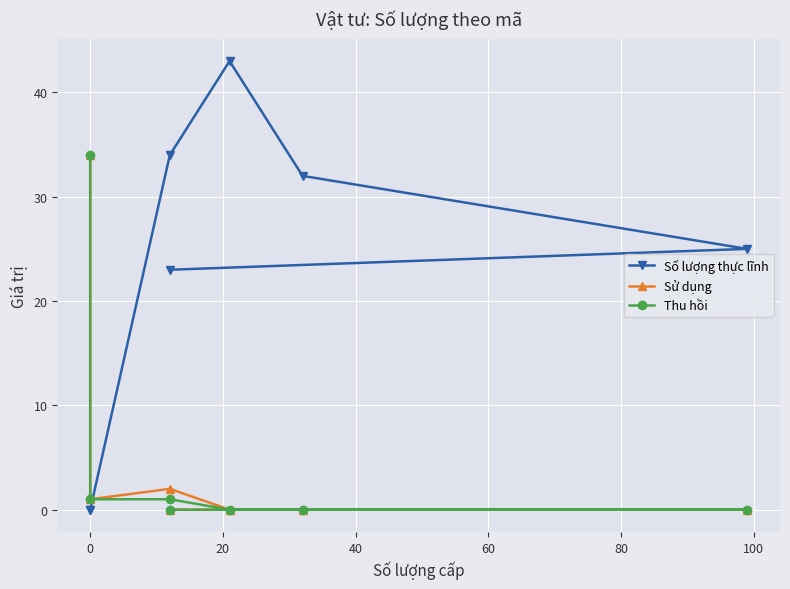

True or false: Thu hồi and Sử dụng intersect in this chart.

False